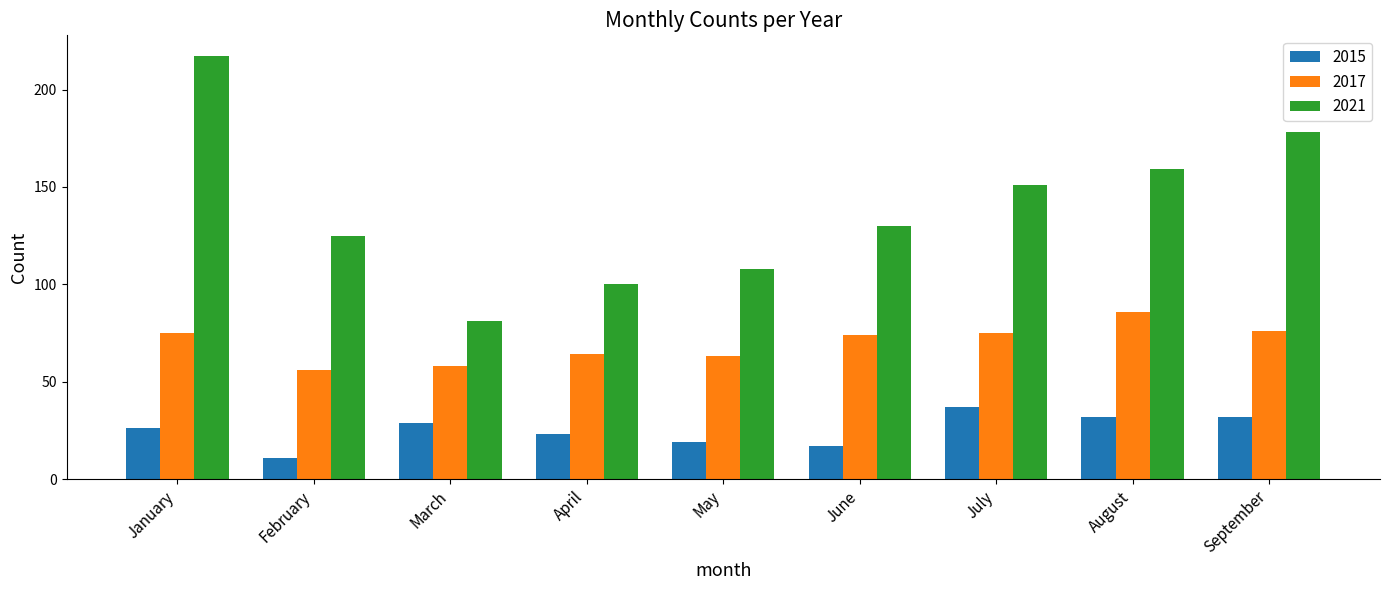

The 2021 series shows 62 at January. True or false?

False